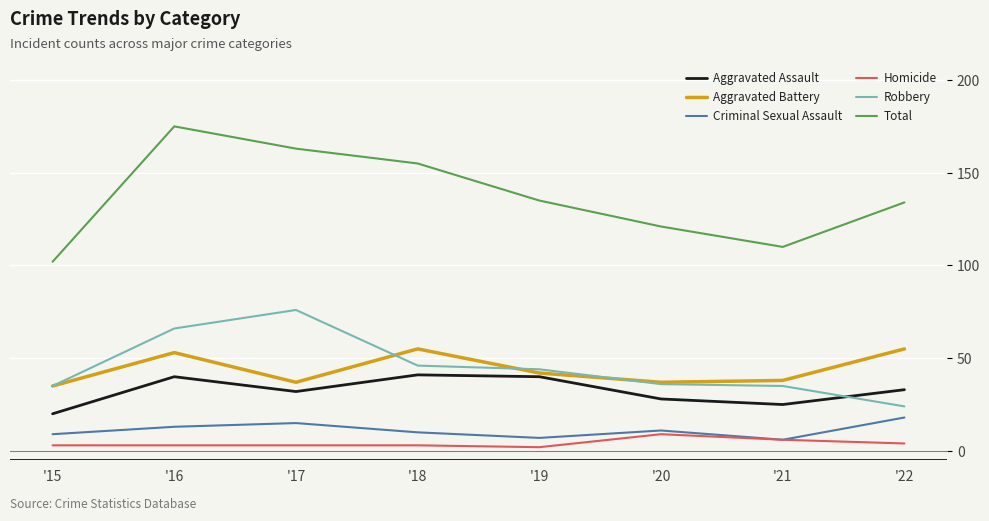

True or false: Robbery and Aggravated Assault cross at least once.

True